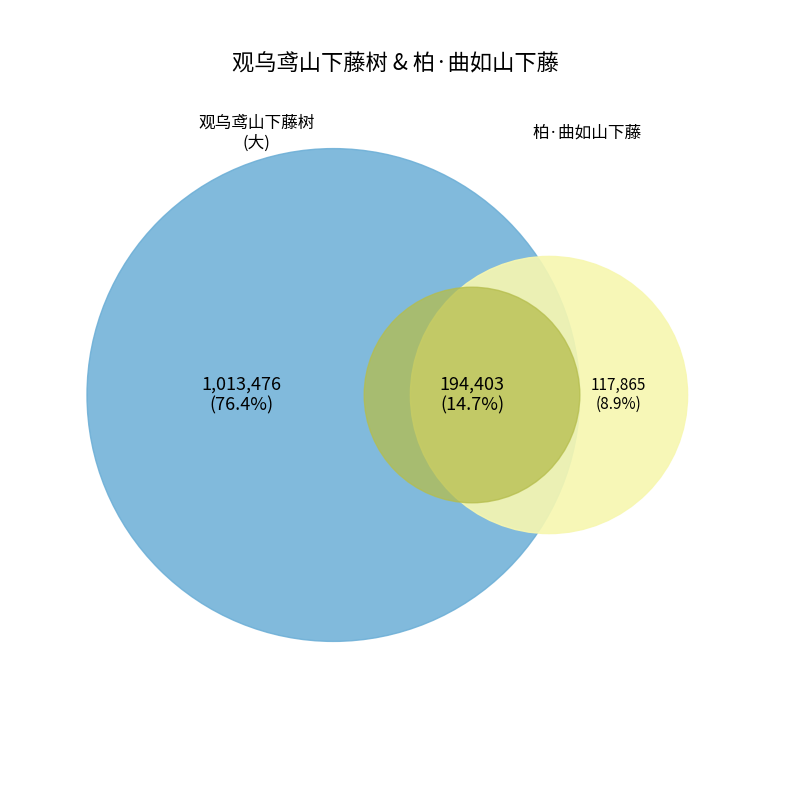

How many slices are in this pie chart?

3